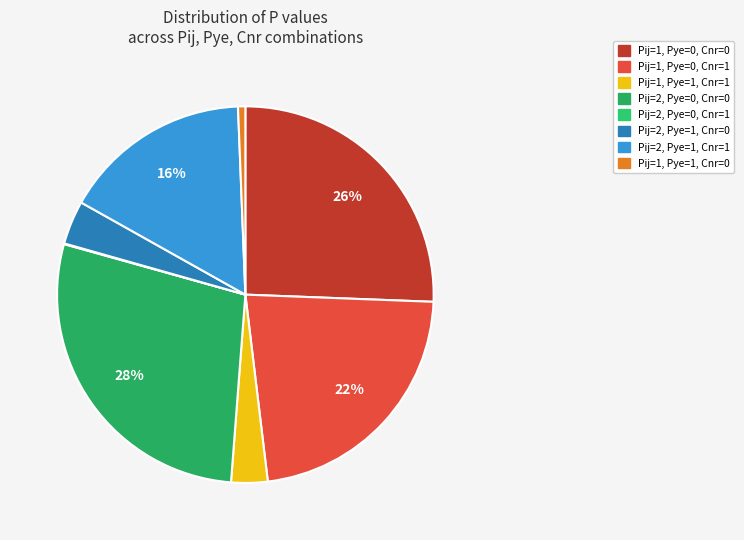

Is there any slice that represents more than half of the pie?

No